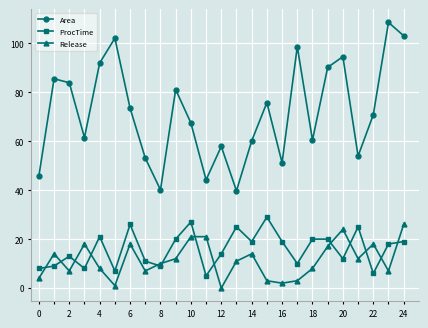

True or false: Area and ProcTime cross at least once.

False